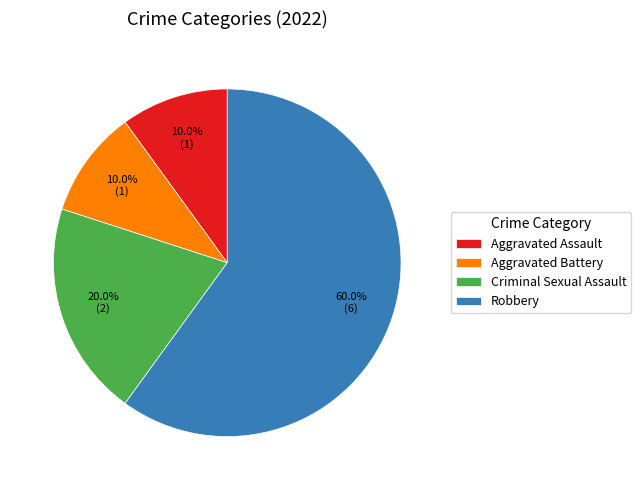

Is the sum of Robbery and Aggravated Assault greater than half?

Yes